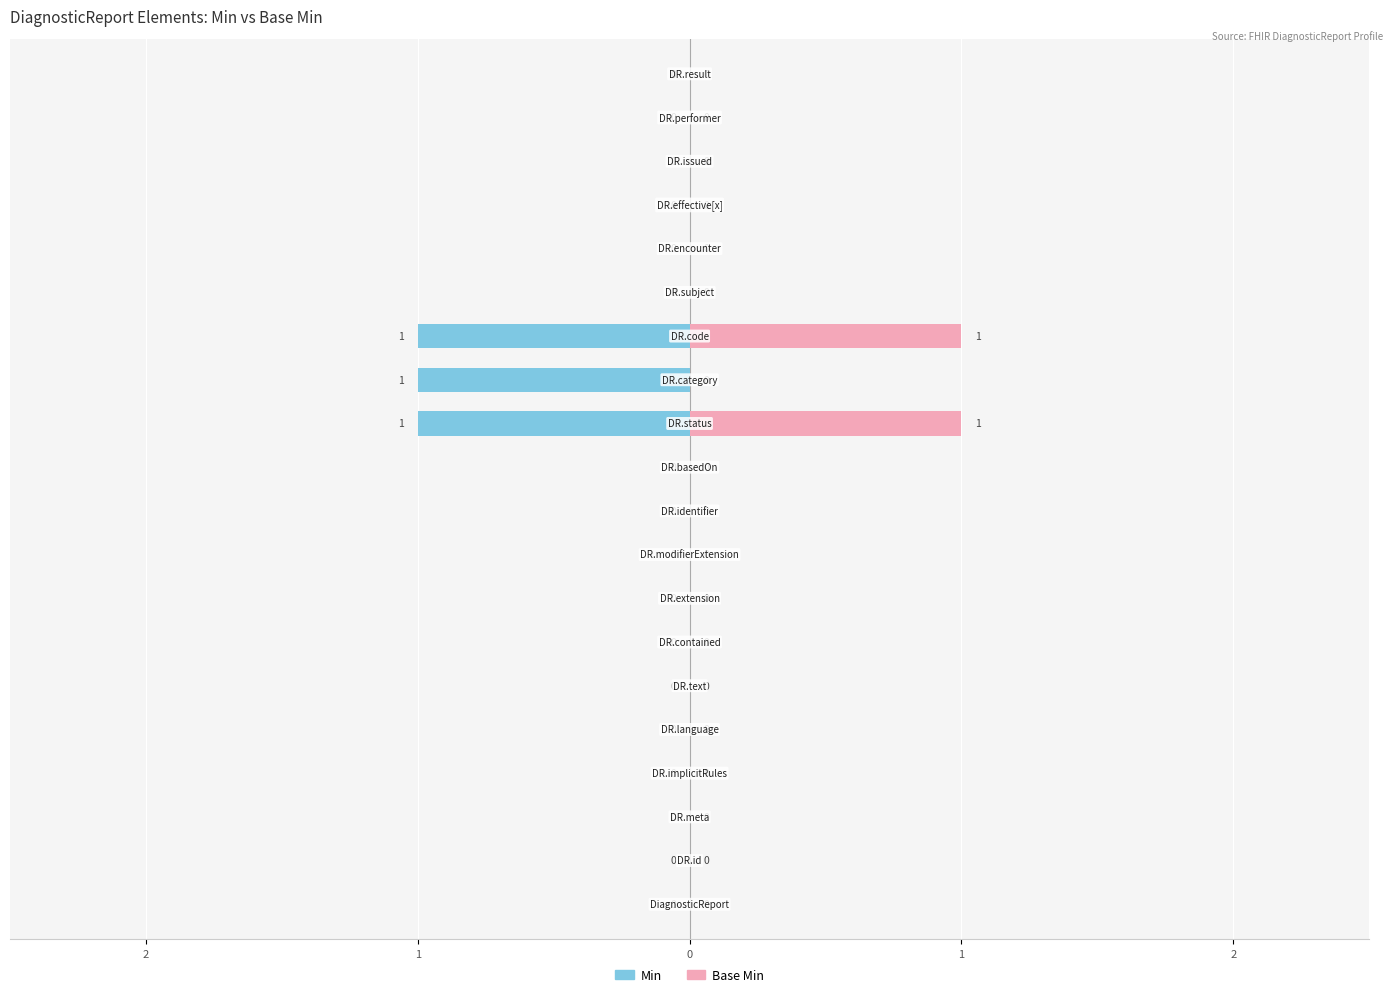

What is the difference between the second highest and second lowest values in the Base Min series?

1